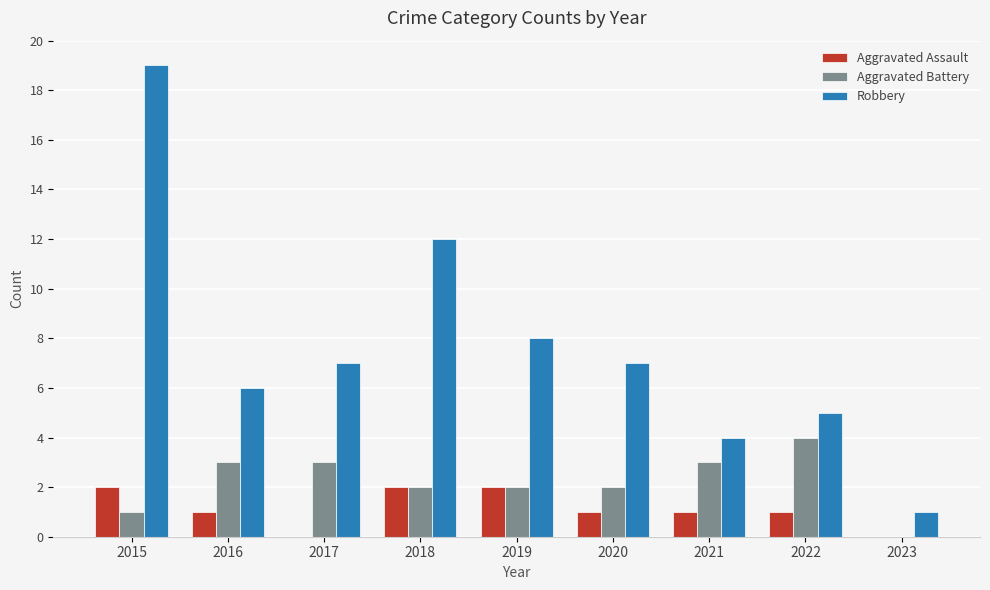

Reading right to left, list all the values displayed in this chart.

Aggravated Assault: 2023=0	2022=1	2021=1	2020=1	2019=2	2018=2	2017=0	2016=1	2015=2
Aggravated Battery: 2023=0	2022=4	2021=3	2020=2	2019=2	2018=2	2017=3	2016=3	2015=1
Robbery: 2023=1	2022=5	2021=4	2020=7	2019=8	2018=12	2017=7	2016=6	2015=19